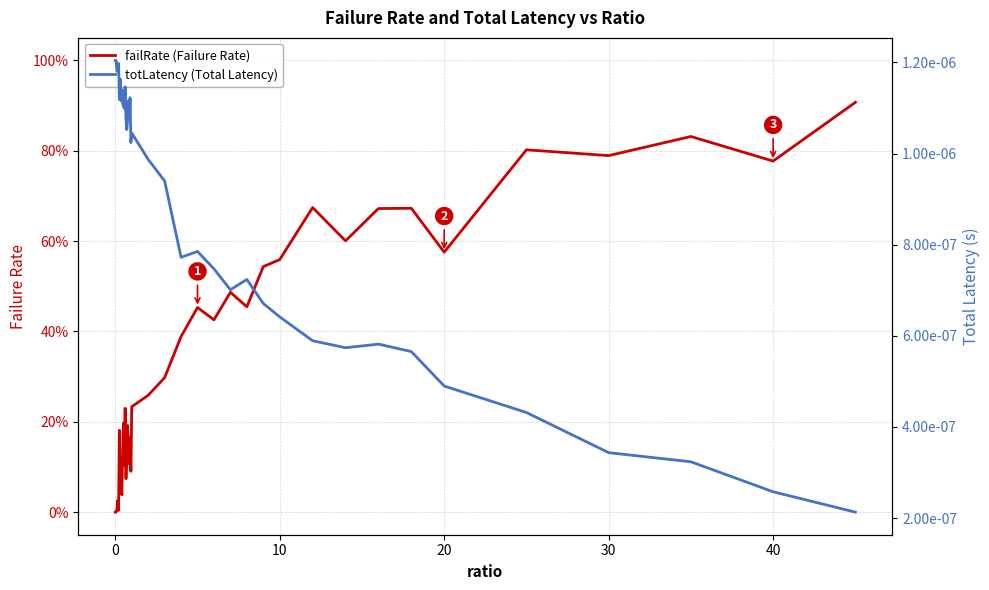

Is the value of totLatency (Total Latency) at 11 greater than the value of failRate (Failure Rate) at 31?

No